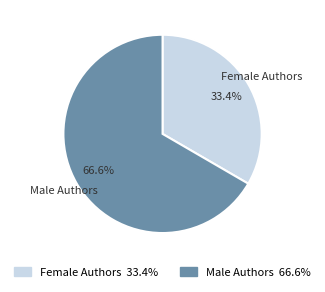

Is it true that Female Authors is 40% of the pie?

False